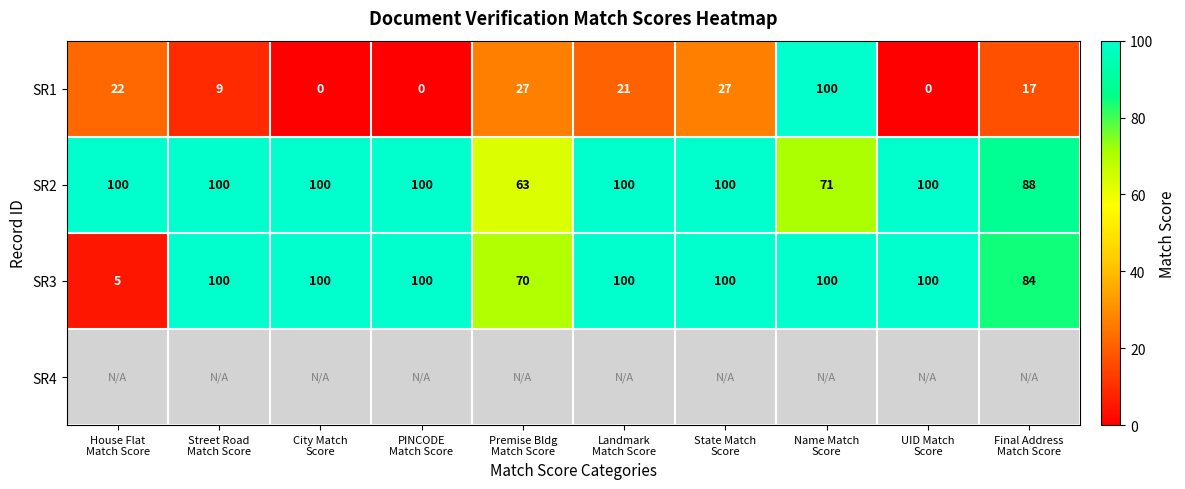

What is the maximum value for SR3?

100